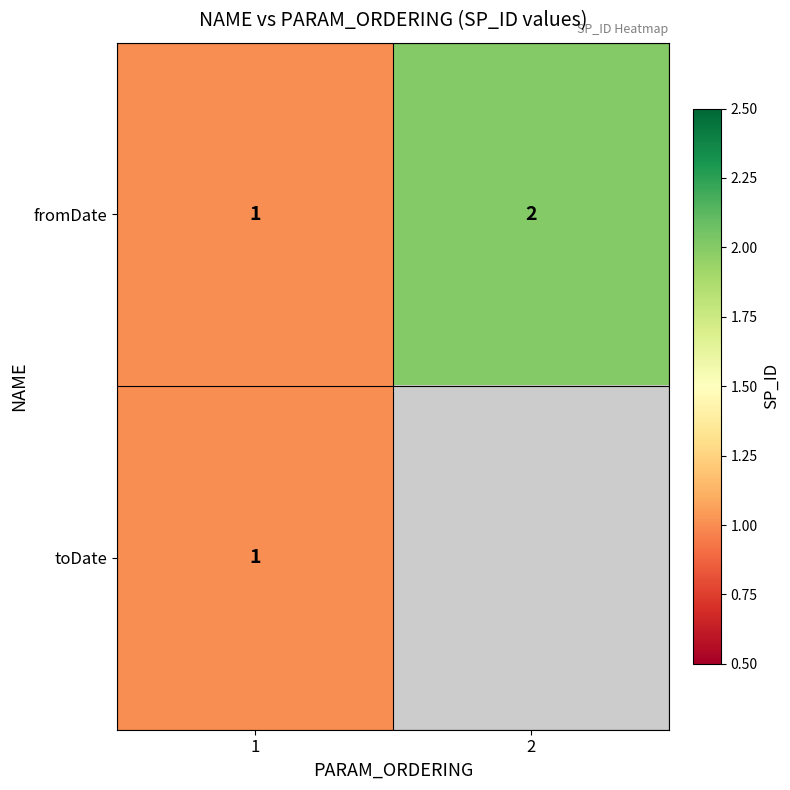

Is the value of toDate at 1 greater than the value of fromDate at 2?

No